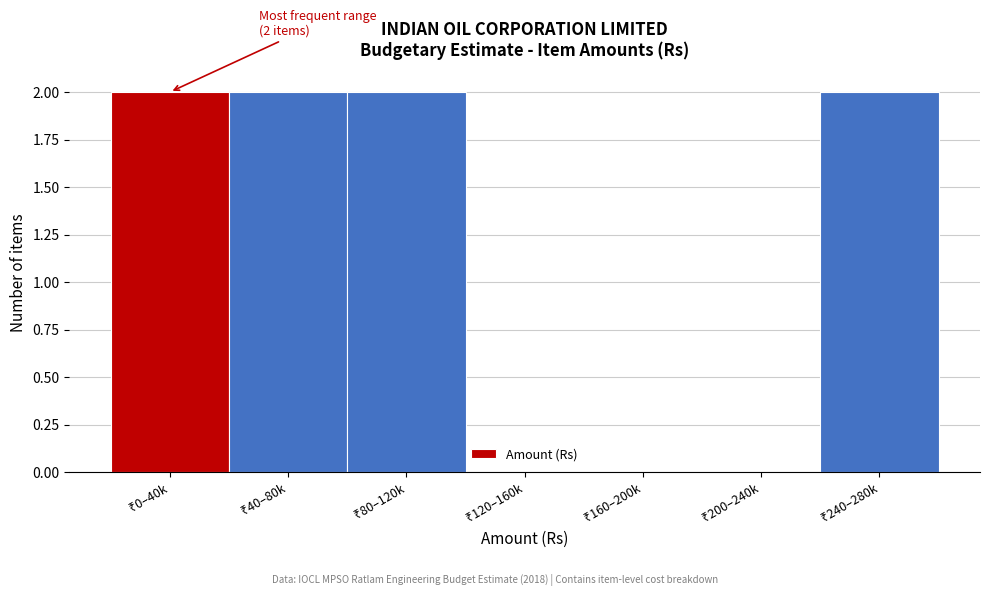

What is the sum of all values?

8